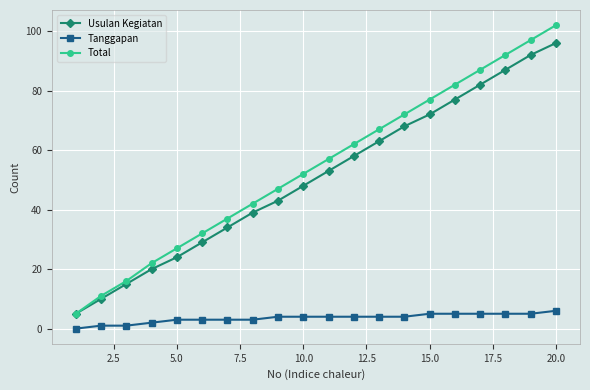

True or false: Usulan Kegiatan has more than 1 points higher than both neighbors.

False